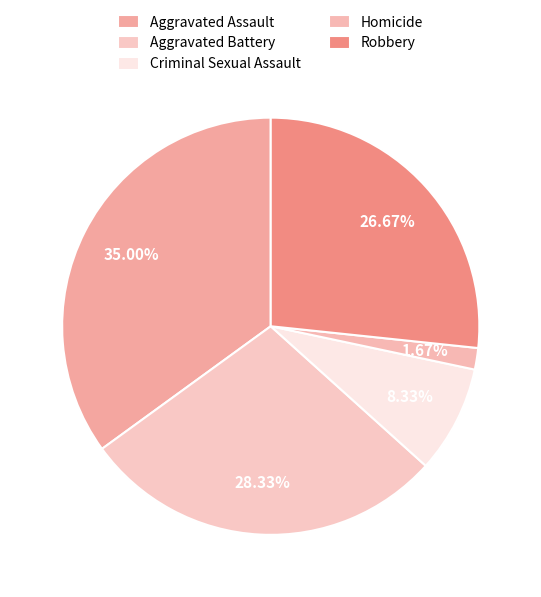

Which has a higher value, Homicide or Aggravated Assault?

Aggravated Assault